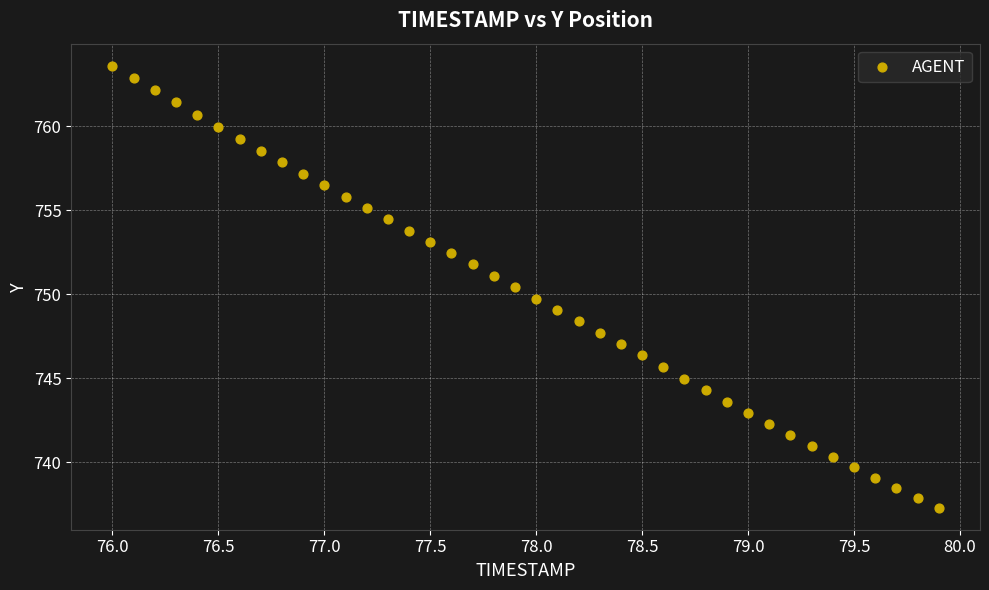

What is the range of X values (max minus min)?

3.9